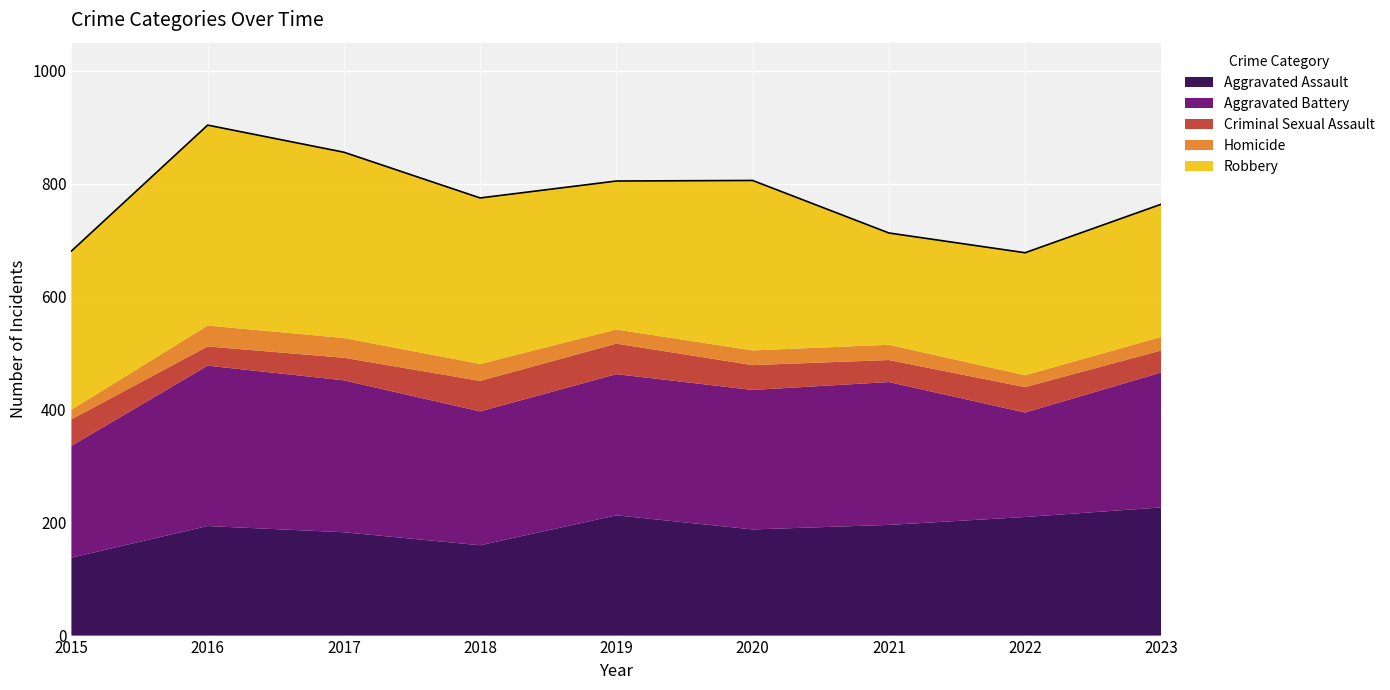

What is the difference between the second highest and second lowest values in the Aggravated Battery series?

71